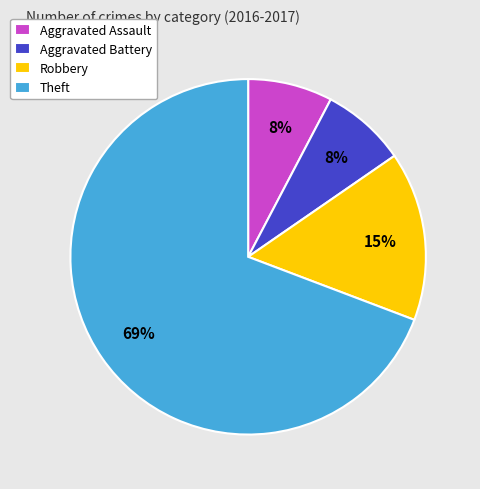

What is the largest slice in the pie chart?

Theft